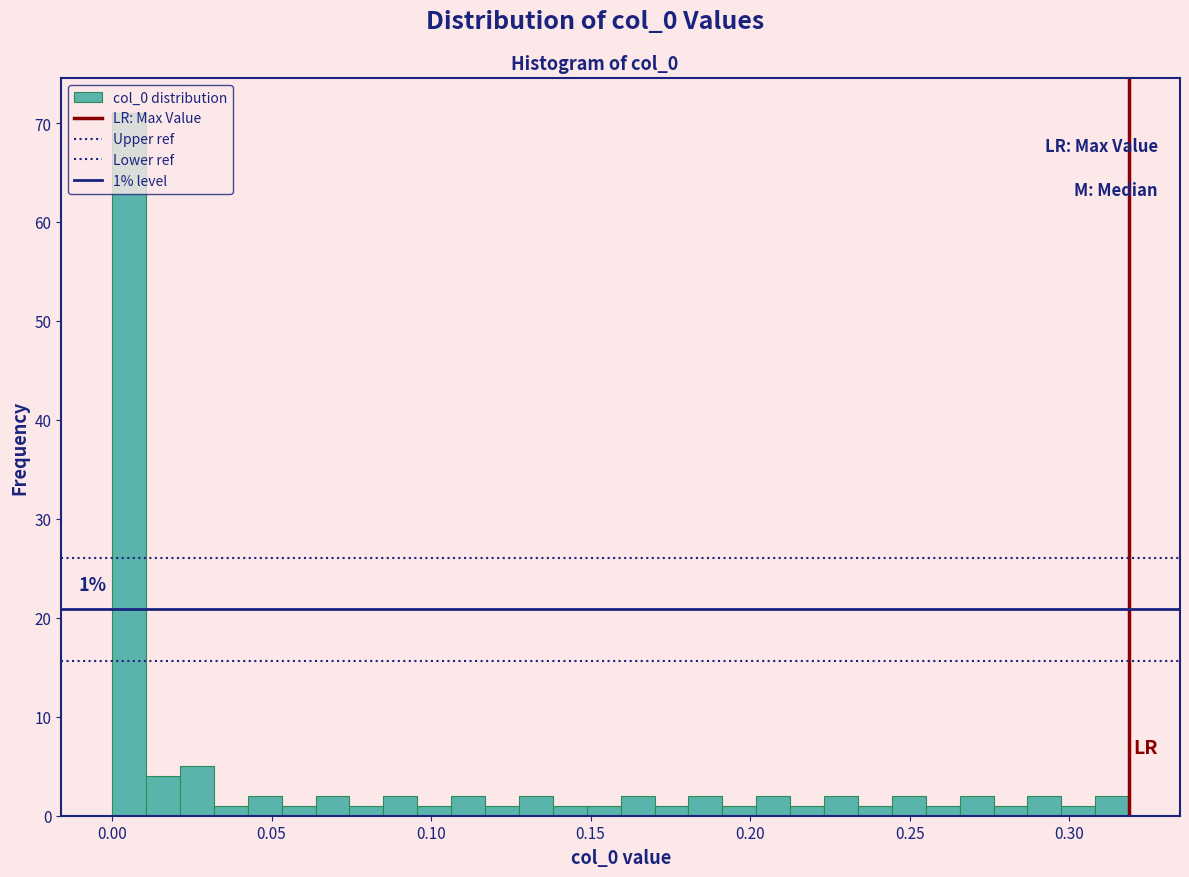

Around what value on the x-axis is the tallest bar? Give the approximate position of its centre, as read against the axis.

0.005